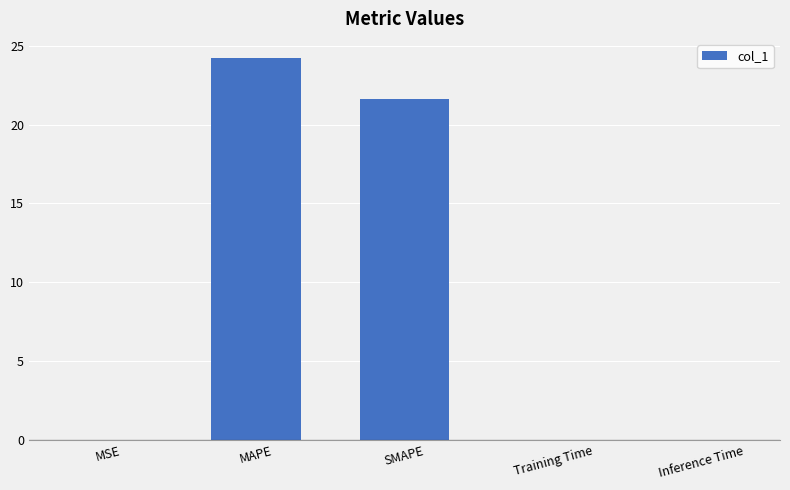

Between Inference Time and SMAPE, which is larger?

SMAPE